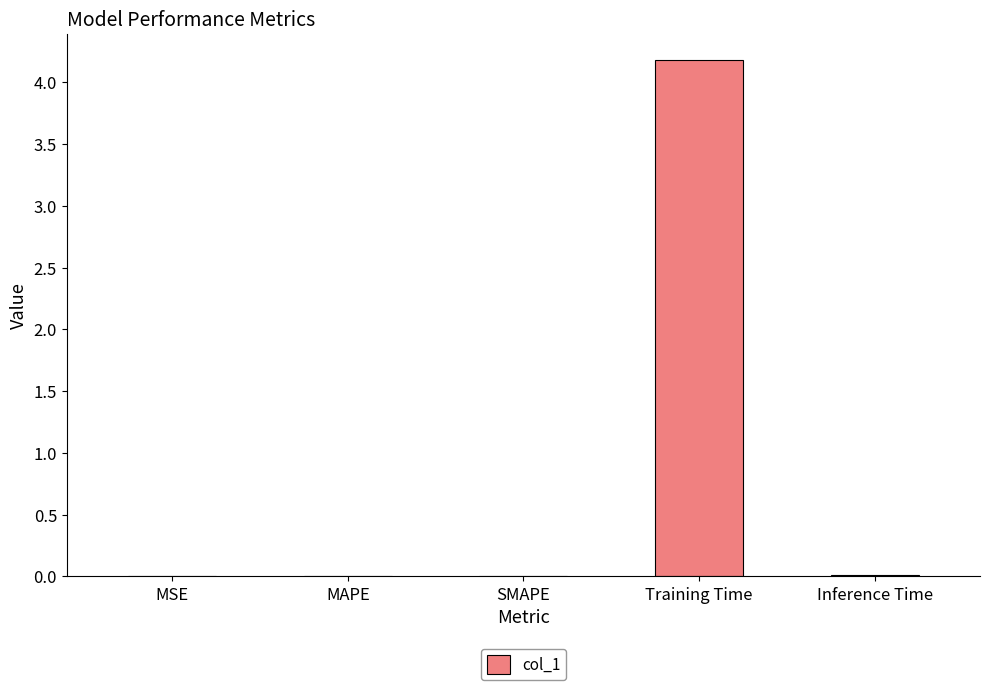

What is the greatest value displayed?

4.2